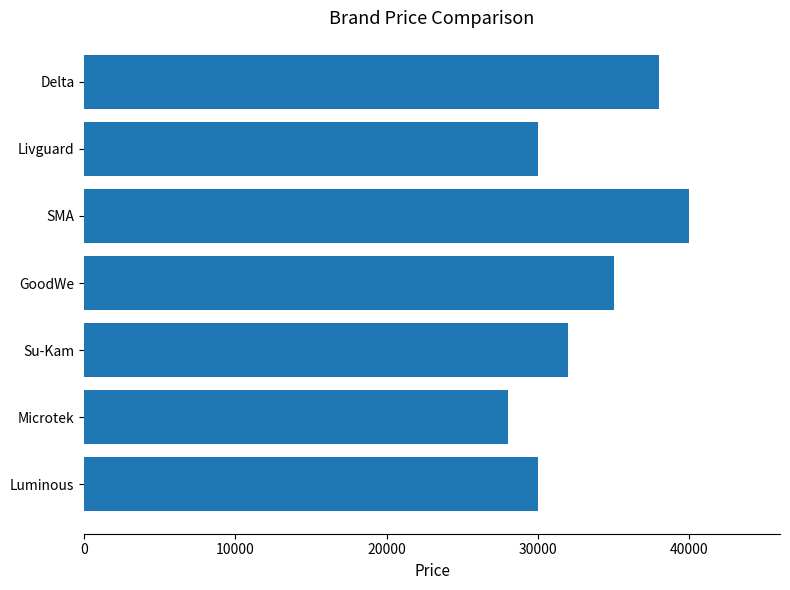

At which category does the chart reach its minimum across all series?

Microtek